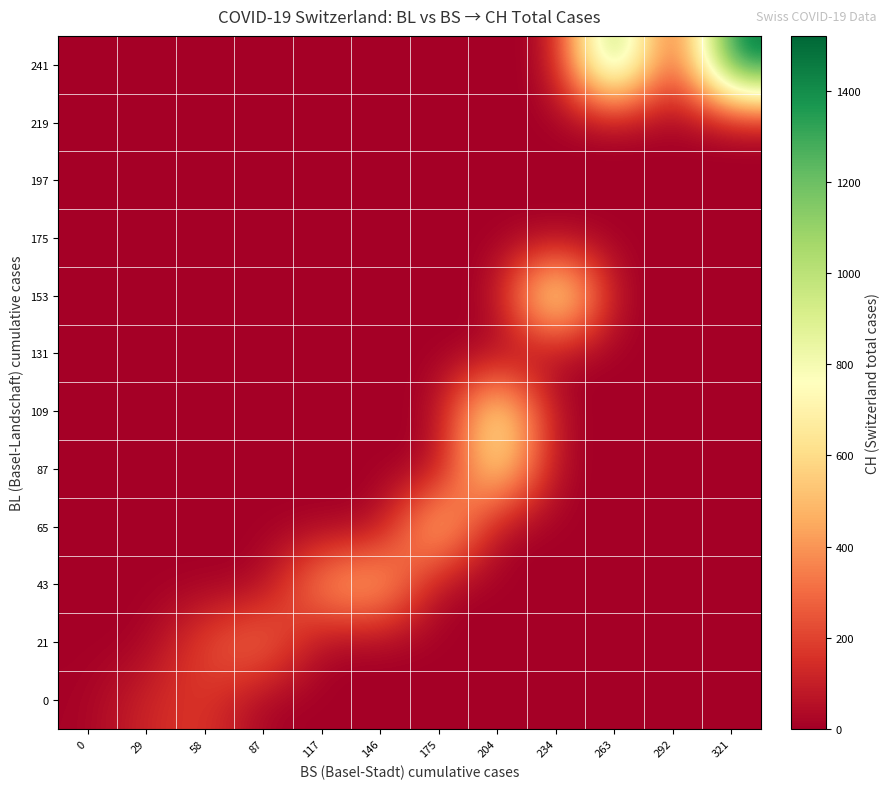

Which series has the largest total across all categories?

241